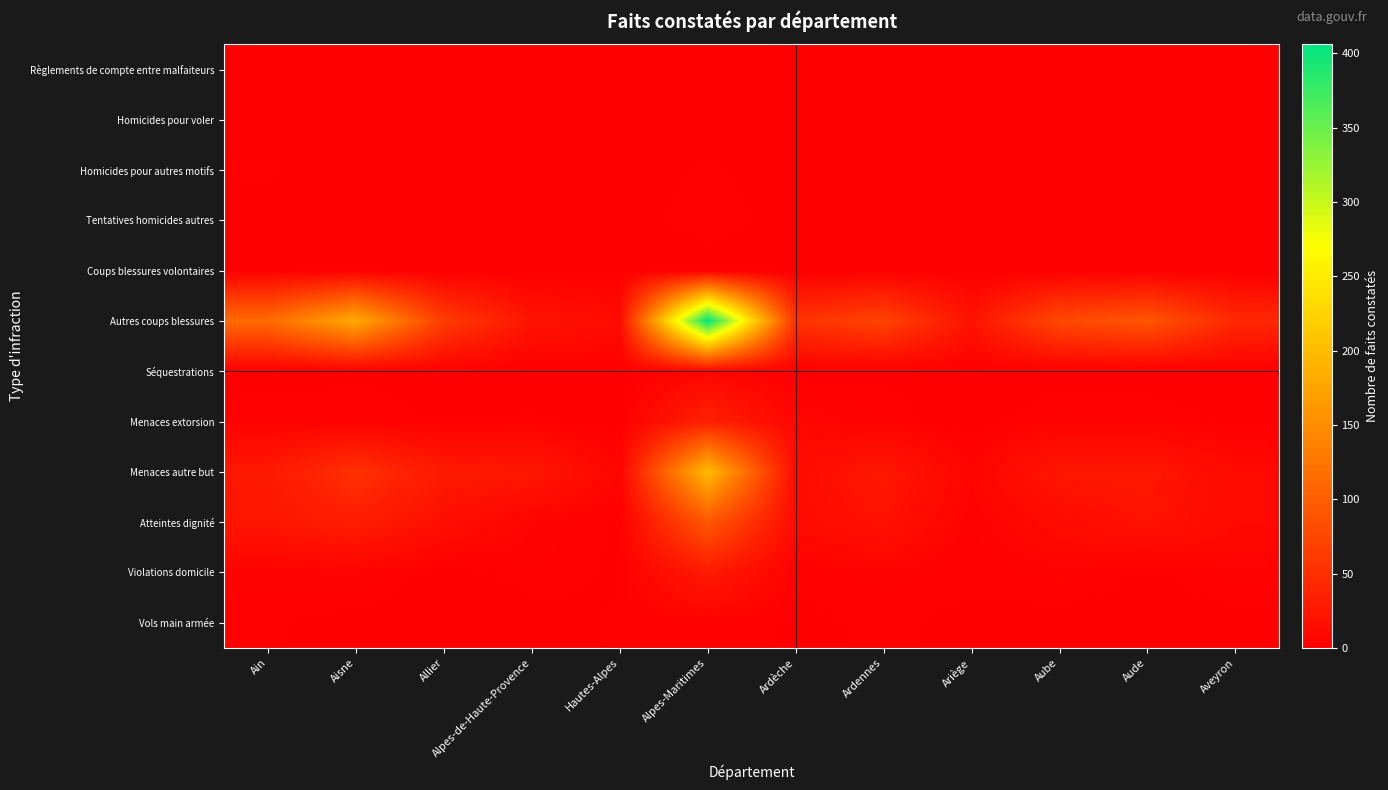

Reading left to right, extract all data points from this chart.

Règlements de compte entre malfaiteurs: Ain=0	Aisne=0	Allier=0	Alpes-de-Haute-Provence=0	Hautes-Alpes=0	Alpes-Maritimes=0	Ardèche=0	Ardennes=0	Ariège=0	Aube=0	Aude=0	Aveyron=0
Homicides pour voler: Ain=0	Aisne=0	Allier=0	Alpes-de-Haute-Provence=0	Hautes-Alpes=0	Alpes-Maritimes=0	Ardèche=0	Ardennes=0	Ariège=0	Aube=0	Aude=0	Aveyron=0
Homicides pour autres motifs: Ain=2	Aisne=0	Allier=1	Alpes-de-Haute-Provence=0	Hautes-Alpes=0	Alpes-Maritimes=2	Ardèche=0	Ardennes=0	Ariège=0	Aube=0	Aude=0	Aveyron=0
Tentatives homicides autres: Ain=0	Aisne=1	Allier=0	Alpes-de-Haute-Provence=0	Hautes-Alpes=0	Alpes-Maritimes=3	Ardèche=0	Ardennes=0	Ariège=0	Aube=0	Aude=0	Aveyron=0
Coups blessures volontaires: Ain=0	Aisne=0	Allier=0	Alpes-de-Haute-Provence=0	Hautes-Alpes=0	Alpes-Maritimes=0	Ardèche=0	Ardennes=1	Ariège=0	Aube=0	Aude=0	Aveyron=0
Autres coups blessures: Ain=113	Aisne=181	Allier=64	Alpes-de-Haute-Provence=22	Hautes-Alpes=13	Alpes-Maritimes=406	Ardèche=55	Ardennes=71	Ariège=21	Aube=77	Aude=91	Aveyron=42
Séquestrations: Ain=0	Aisne=1	Allier=1	Alpes-de-Haute-Provence=0	Hautes-Alpes=0	Alpes-Maritimes=7	Ardèche=0	Ardennes=1	Ariège=0	Aube=0	Aude=0	Aveyron=0
Menaces extorsion: Ain=3	Aisne=3	Allier=1	Alpes-de-Haute-Provence=2	Hautes-Alpes=0	Alpes-Maritimes=35	Ardèche=7	Ardennes=3	Ariège=0	Aube=4	Aude=3	Aveyron=1
Menaces autre but: Ain=26	Aisne=52	Allier=27	Alpes-de-Haute-Provence=25	Hautes-Alpes=6	Alpes-Maritimes=198	Ardèche=13	Ardennes=25	Ariège=5	Aube=24	Aude=25	Aveyron=10
Atteintes dignité: Ain=23	Aisne=31	Allier=16	Alpes-de-Haute-Provence=5	Hautes-Alpes=1	Alpes-Maritimes=93	Ardèche=12	Ardennes=19	Ariège=3	Aube=12	Aude=20	Aveyron=10
Violations domicile: Ain=4	Aisne=5	Allier=0	Alpes-de-Haute-Provence=3	Hautes-Alpes=1	Alpes-Maritimes=28	Ardèche=2	Ardennes=4	Ariège=2	Aube=4	Aude=1	Aveyron=4
Vols main armée: Ain=2	Aisne=0	Allier=0	Alpes-de-Haute-Provence=0	Hautes-Alpes=2	Alpes-Maritimes=3	Ardèche=1	Ardennes=2	Ariège=1	Aube=0	Aude=1	Aveyron=0